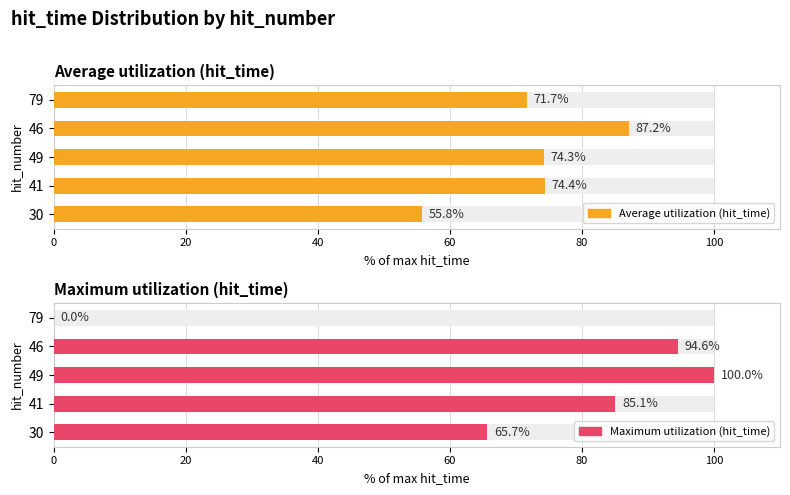

Which series changed the most between 49 and 46?

Average utilization (hit_time)